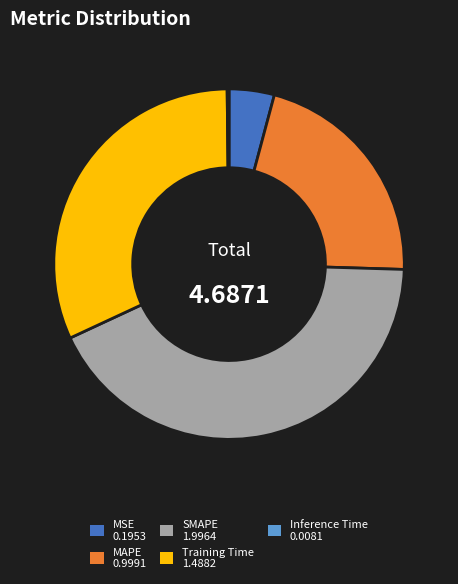

Does any single category account for the majority?

No